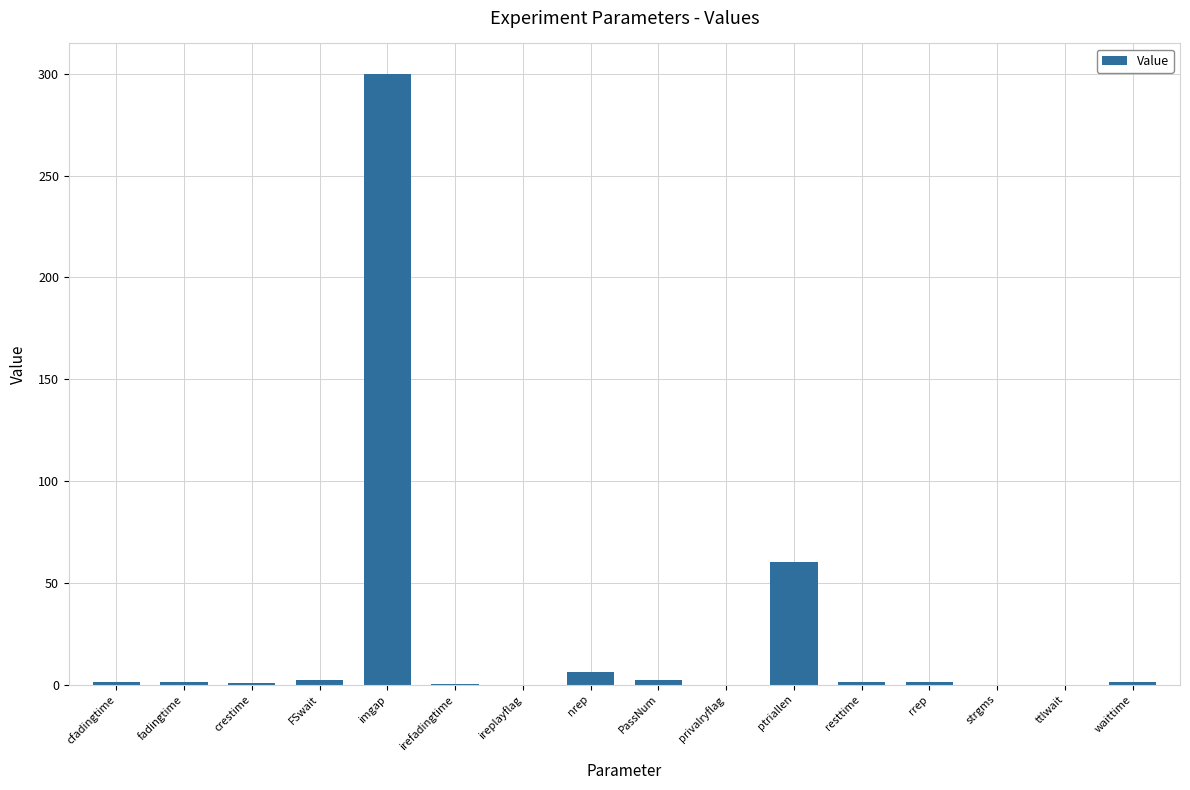

Count the number of data series in this chart.

1